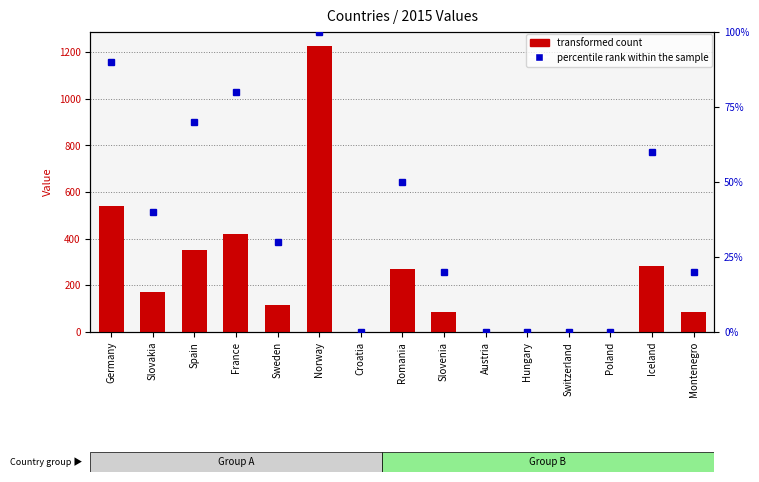

What is the average value of the transformed count series?

236